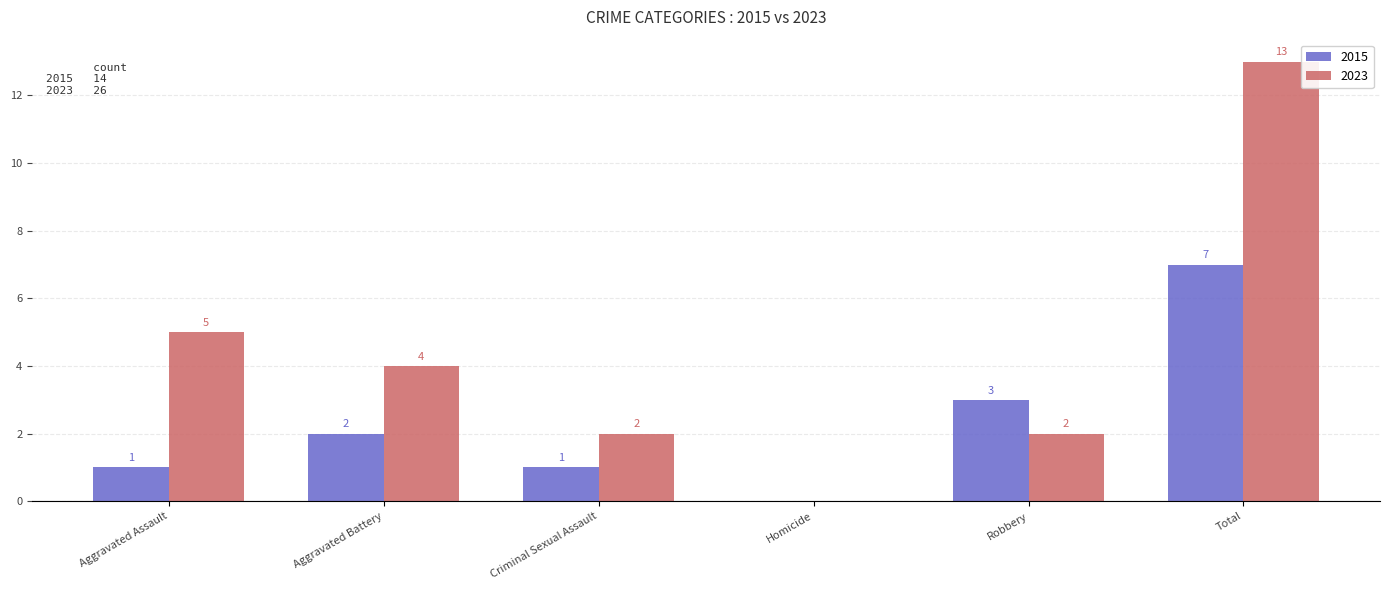

Which label corresponds to the largest value in the chart?

Total